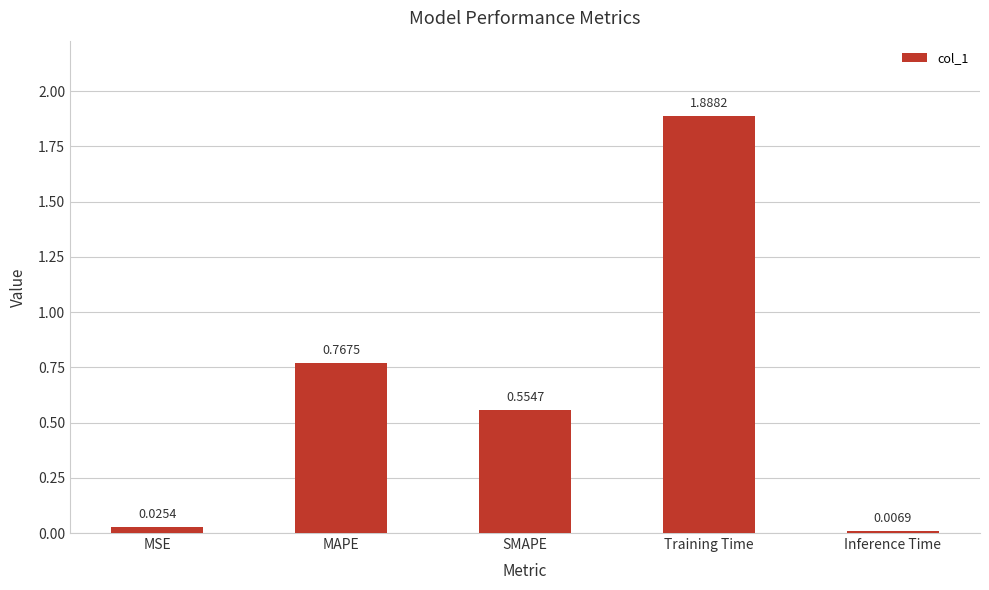

Rank the categories by value from highest to lowest.

Training Time, MAPE, SMAPE, MSE, Inference Time